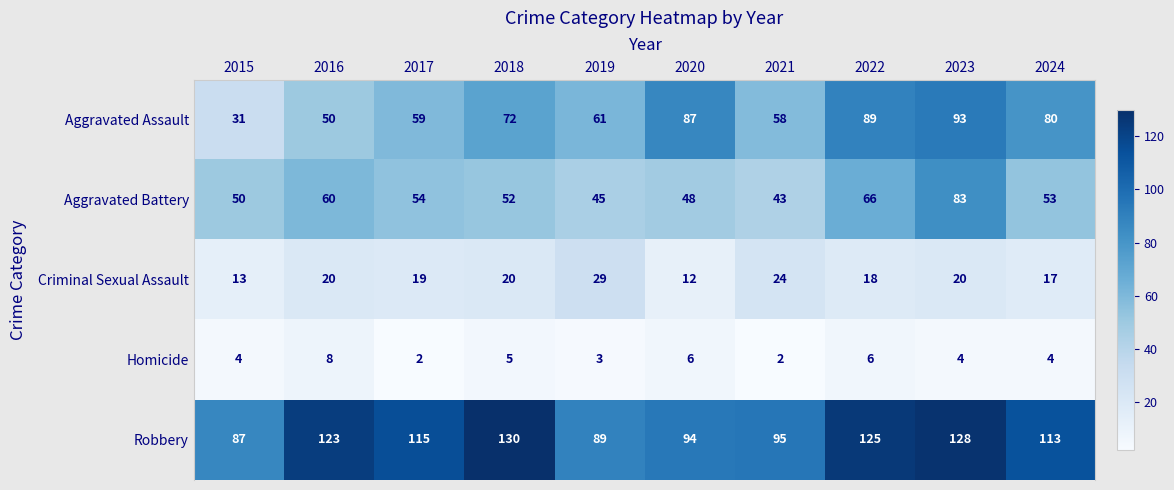

At which category does the chart reach its peak across all series?

2018